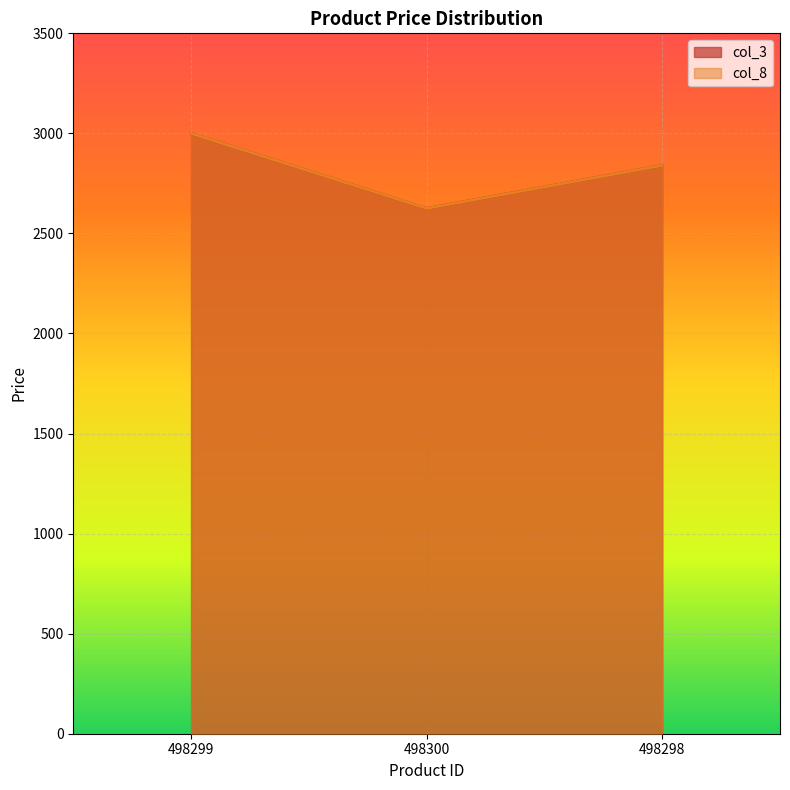

How many values in the col_8 series are below 2840?

1